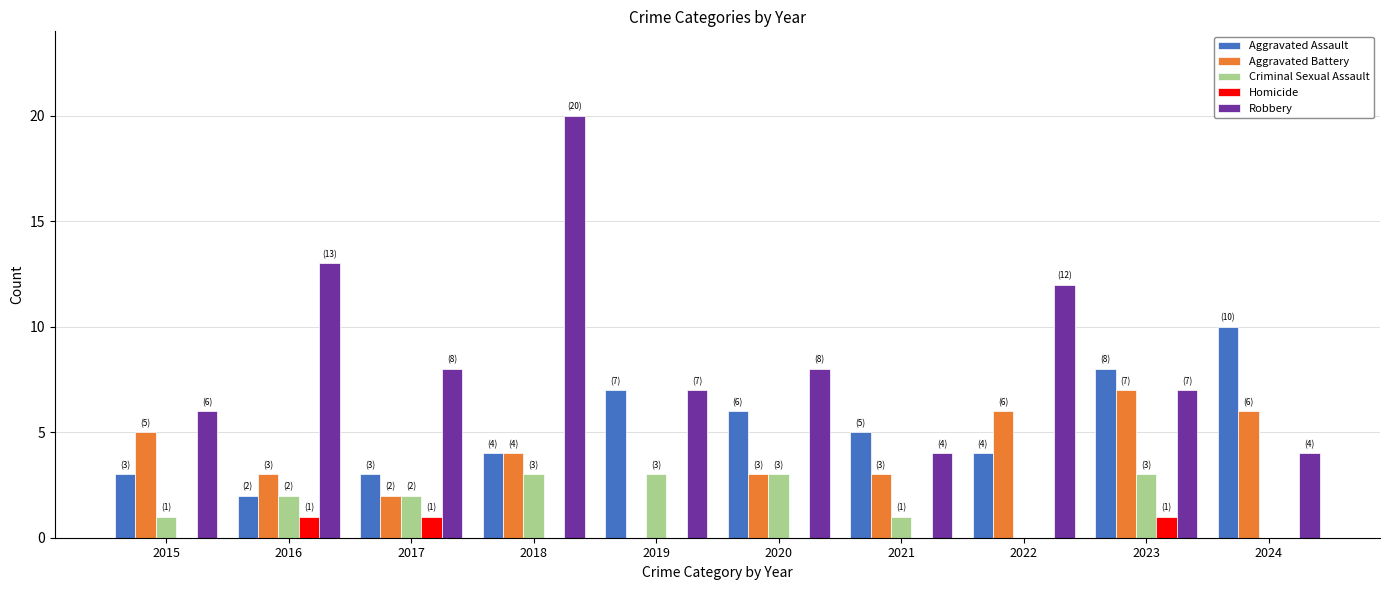

Is the value of Homicide at 2024 greater than the value of Aggravated Battery at 2016?

No